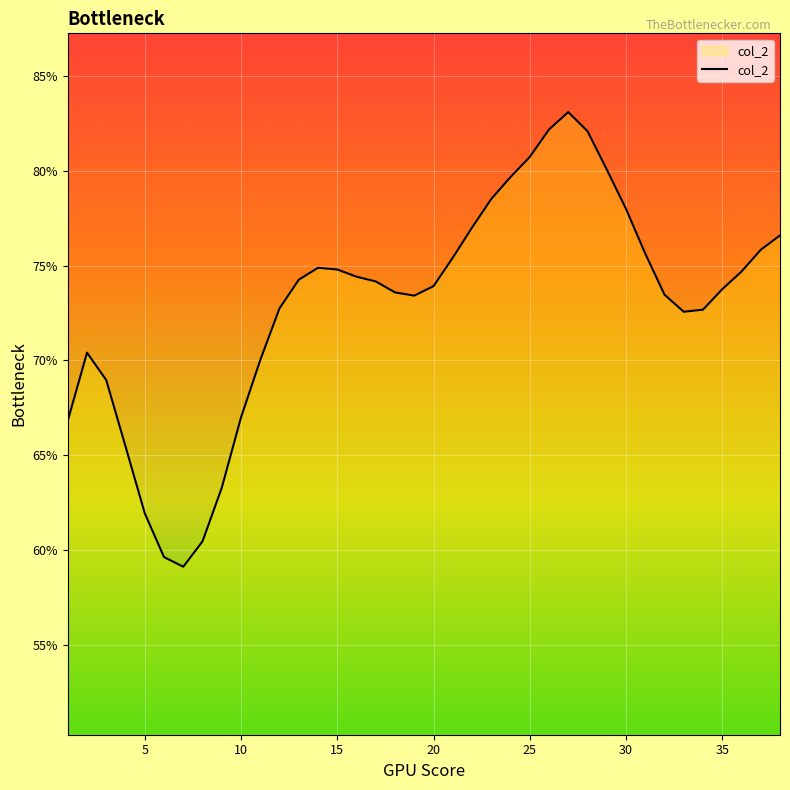

How many values are between 0 and 1?

38